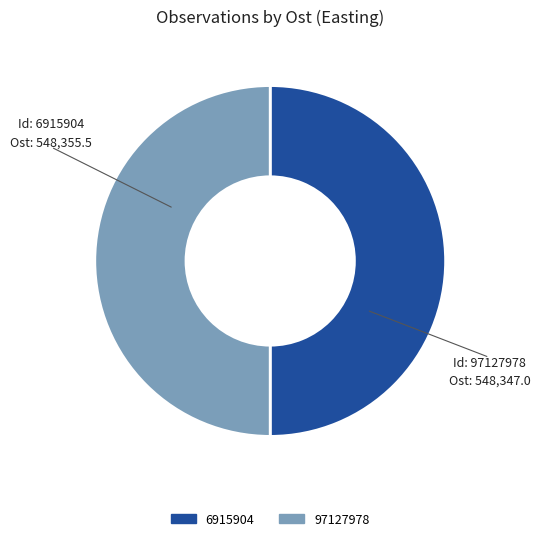

True or false: 97127978 accounts for 50% of the total.

True